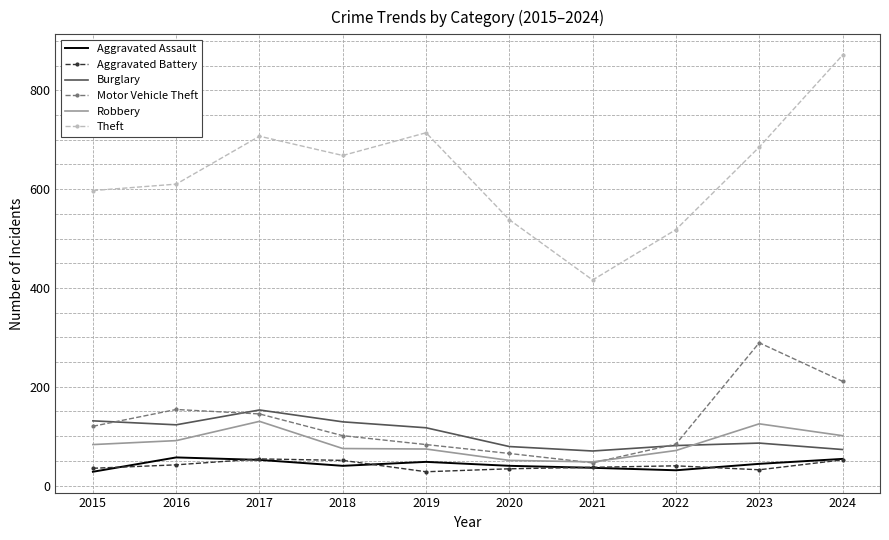

What is the difference between the highest and lowest values at 2021?

380